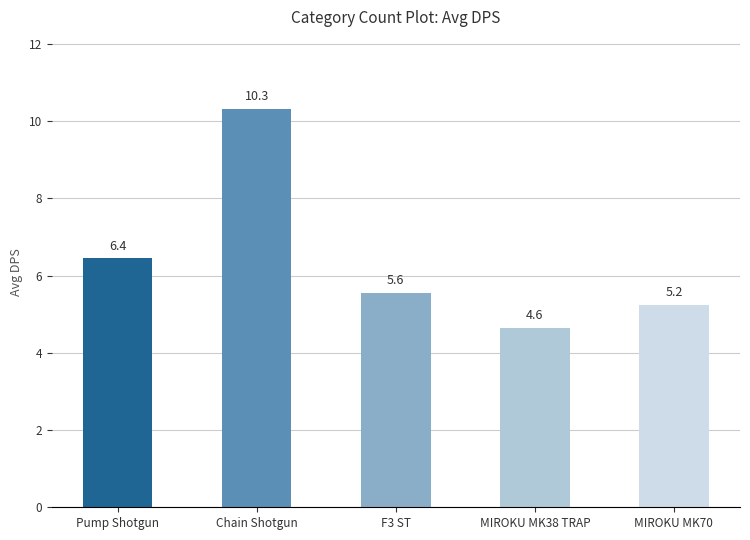

At which label is the value closest to 7?

Pump Shotgun